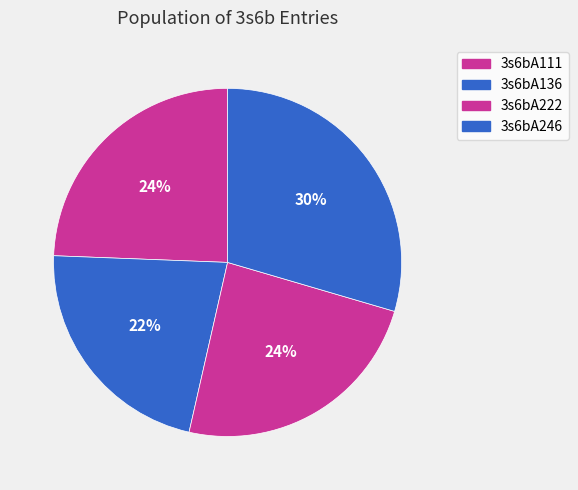

To the nearest percent, what portion does 3s6bA111 represent?

24%